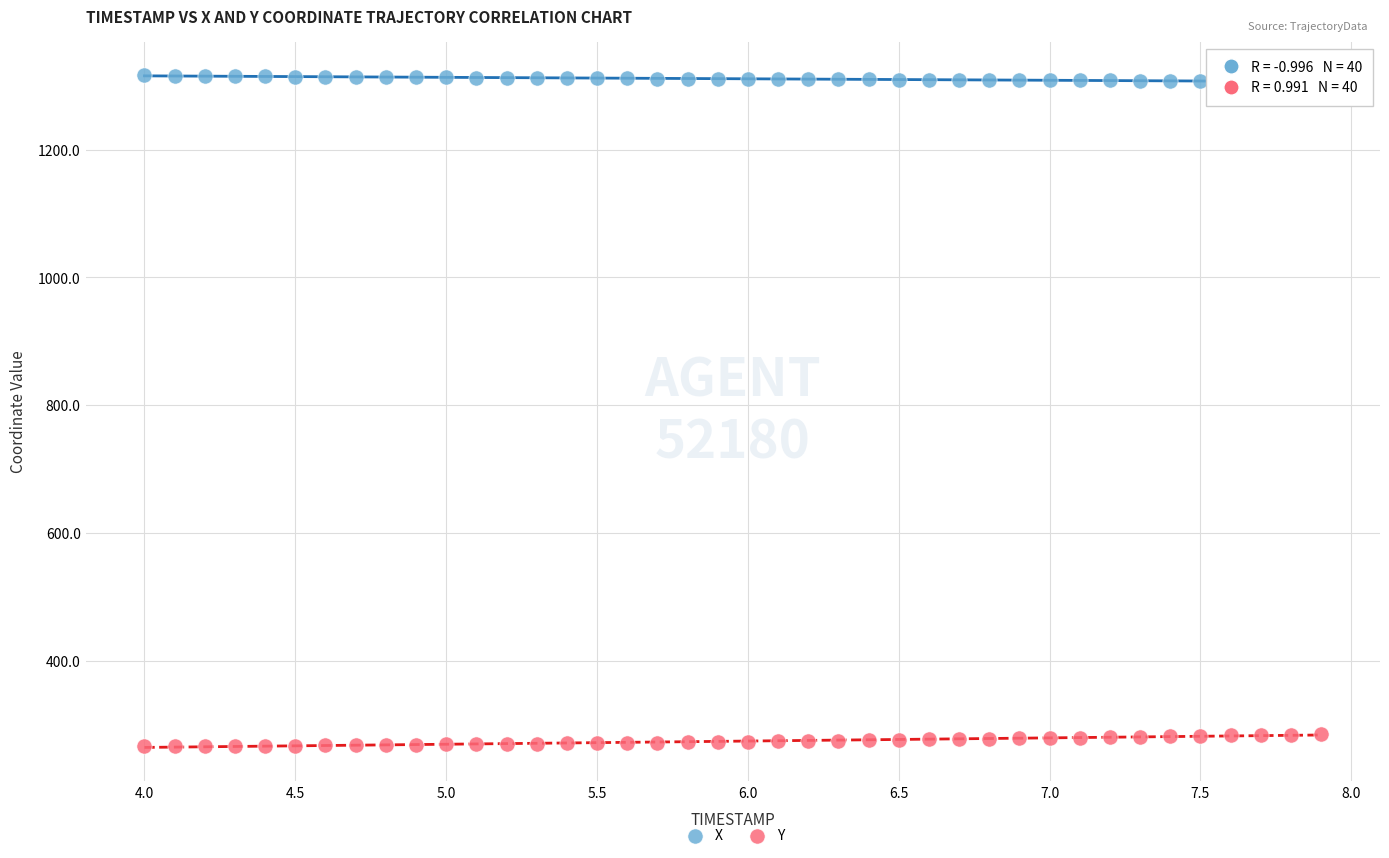

Across all data points, what is the range of Y values (max minus min)?

1049.8